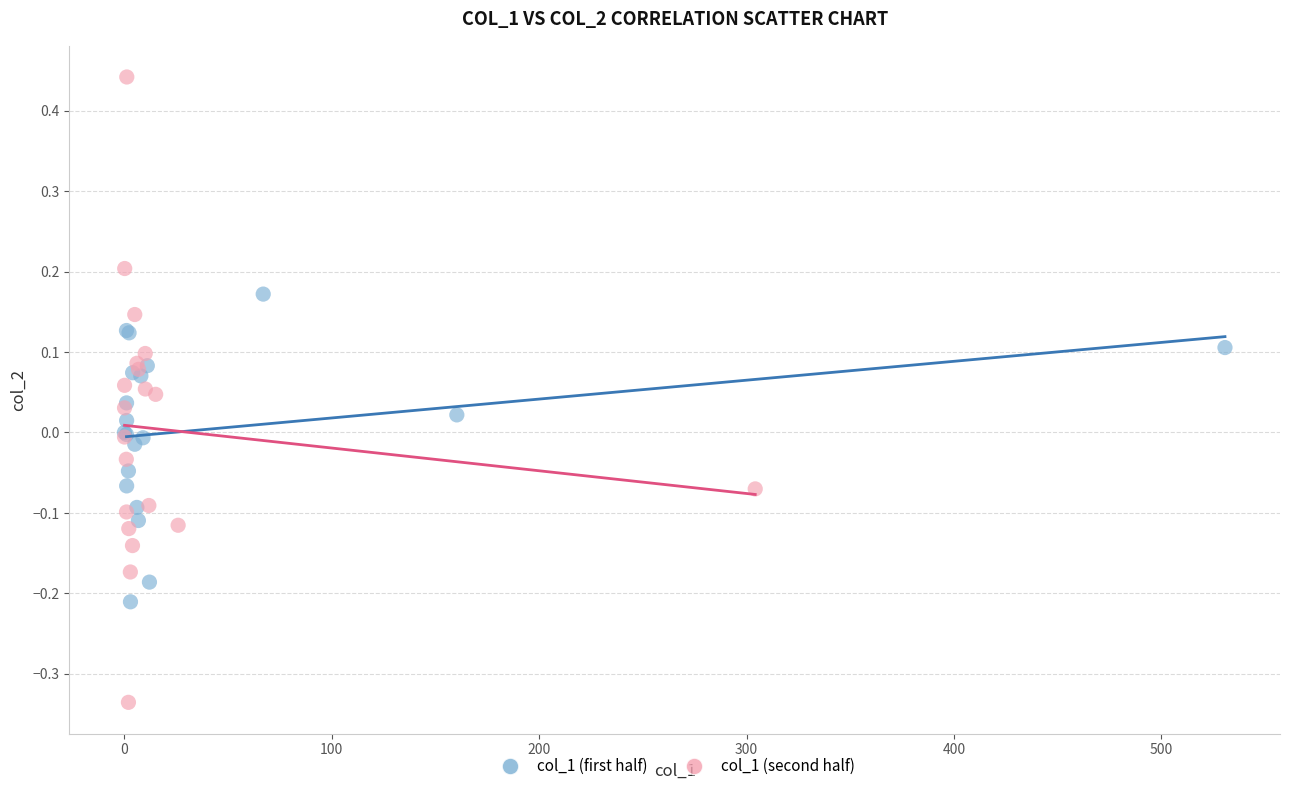

Which series contains the highest Y value?

col_1 (second half)